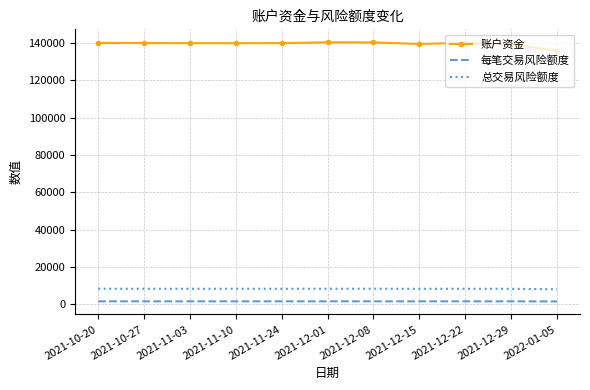

Rank the series by their maximum value, from lowest to highest.

每笔交易风险额度, 总交易风险额度, 账户资金